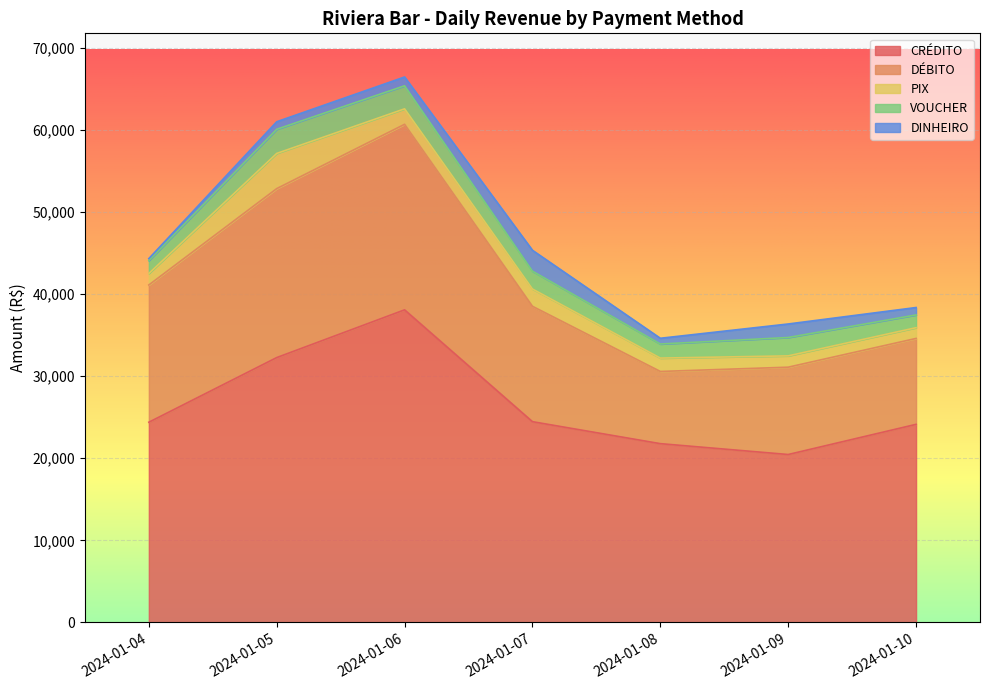

The DINHEIRO series shows 1645.6 at 2024-01-09. True or false?

True